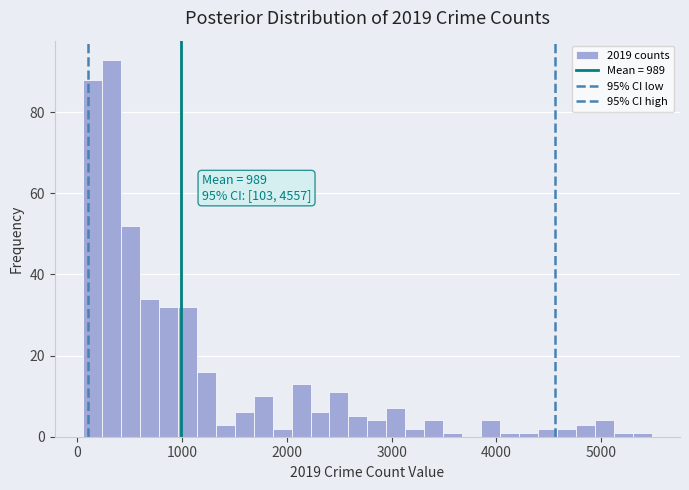

Read against the x-axis, roughly where is the centre of the tallest bar?

300